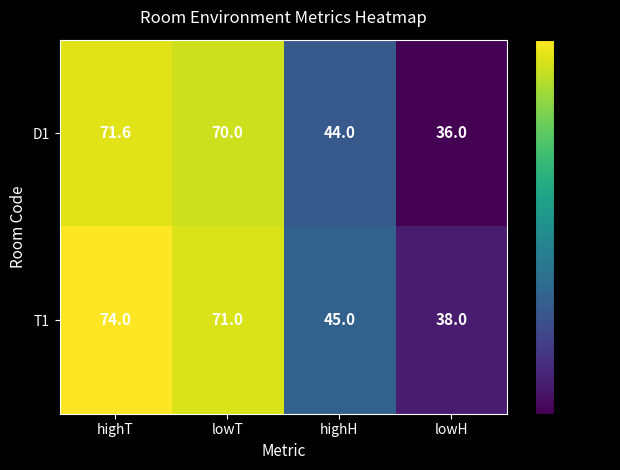

What is the sum of the T1 values at lowT and highH?

116.0